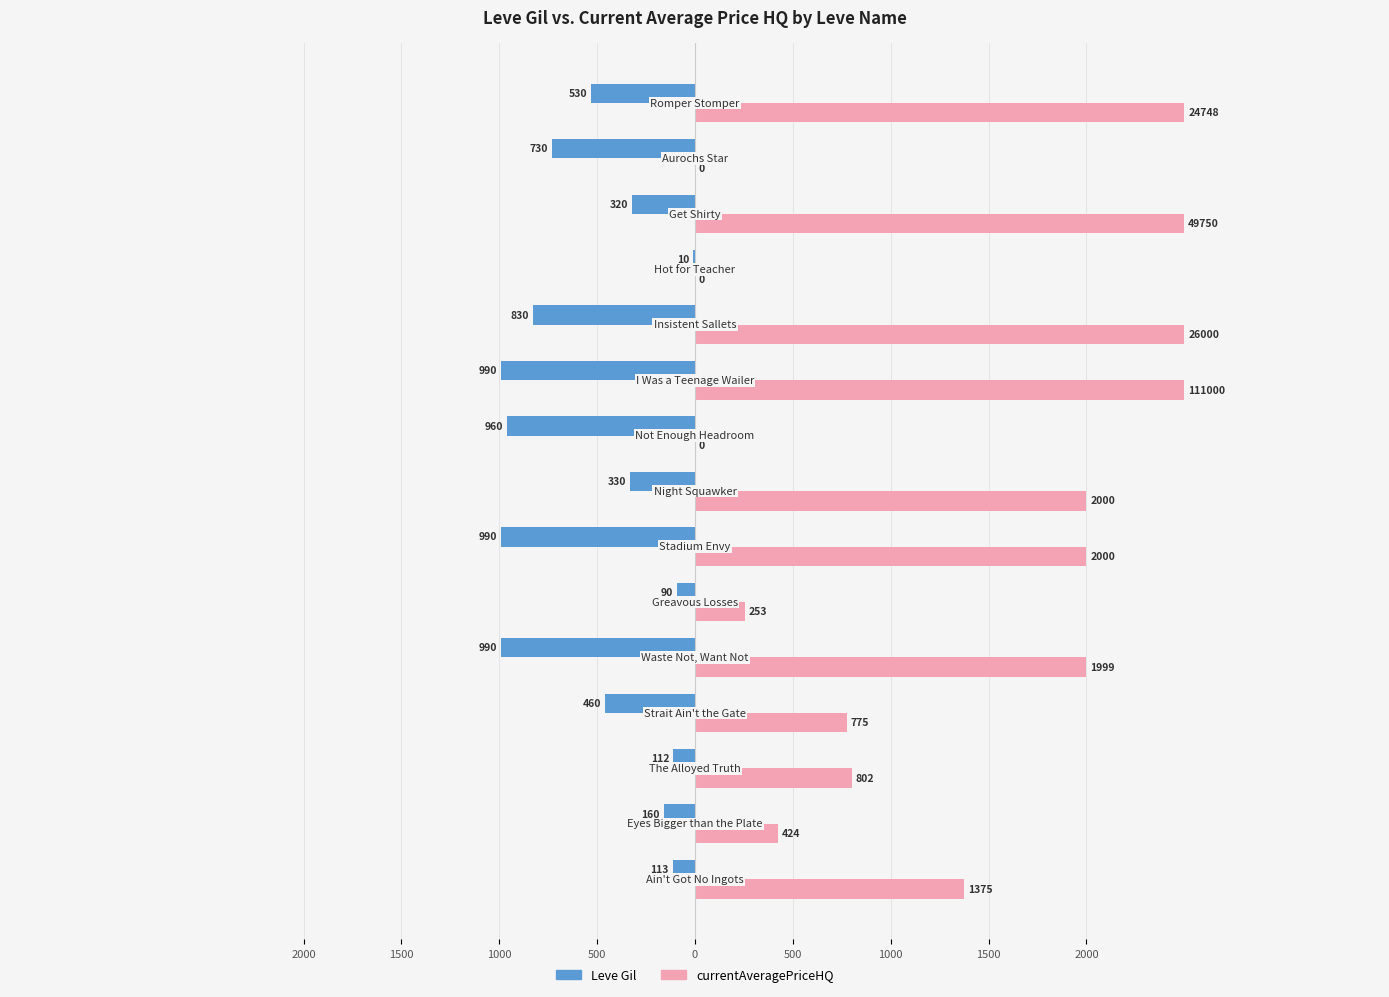

Which series has the largest total across all categories?

currentAveragePriceHQ